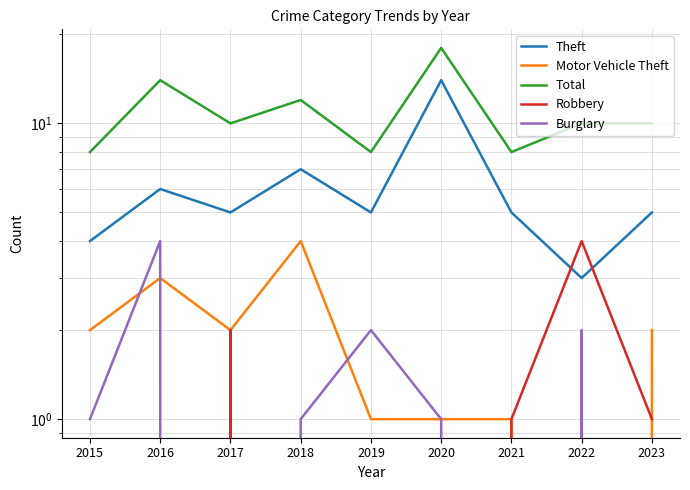

What are all the series names shown in the legend?

Theft, Motor Vehicle Theft, Total, Robbery, Burglary